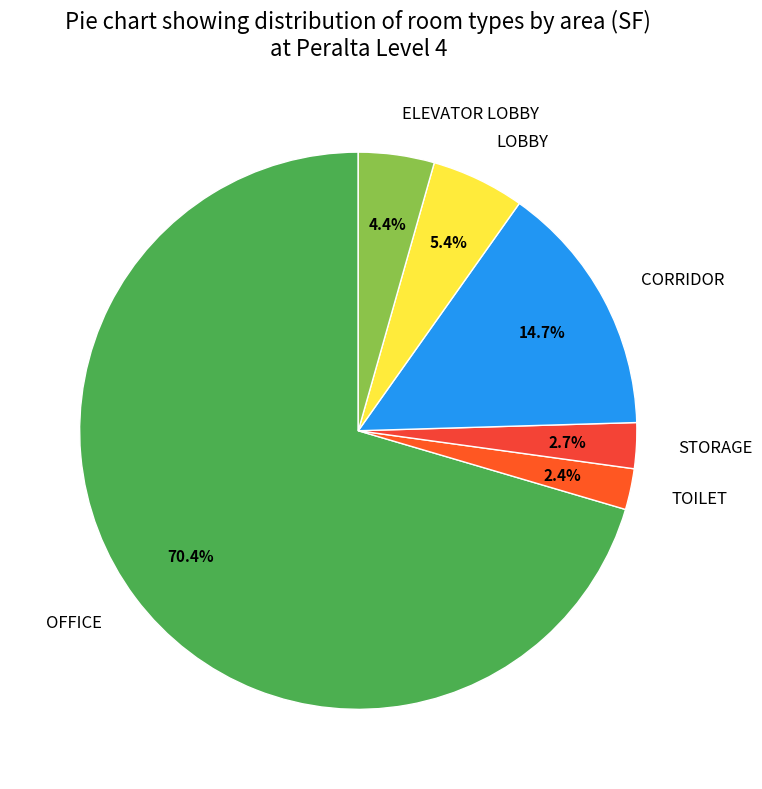

To the nearest percent, what is the difference between the largest and smallest slice percentages?

68%